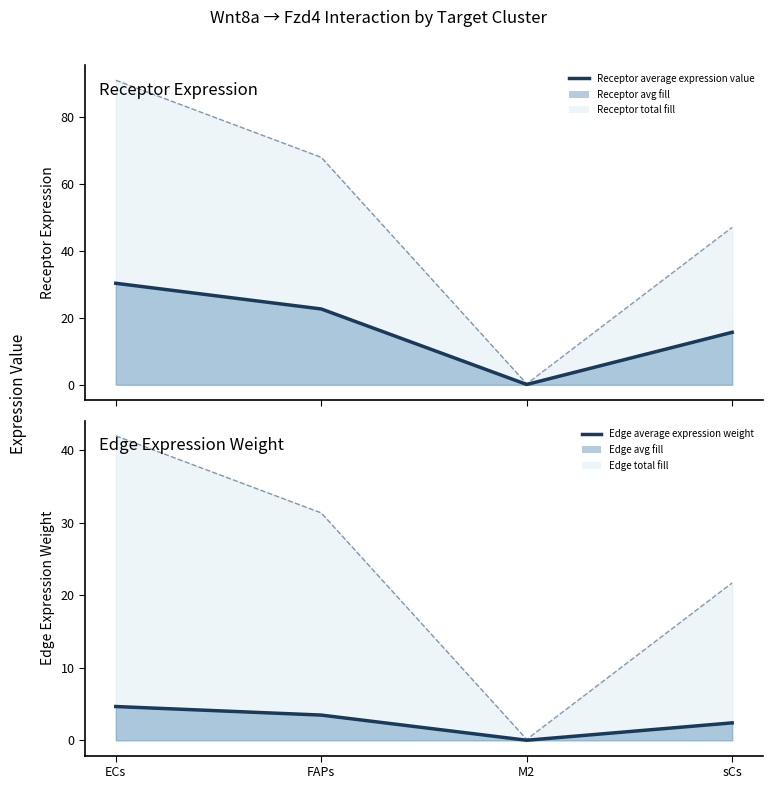

What is the approximate value of Edge total expression weight at FAPs?

31.3